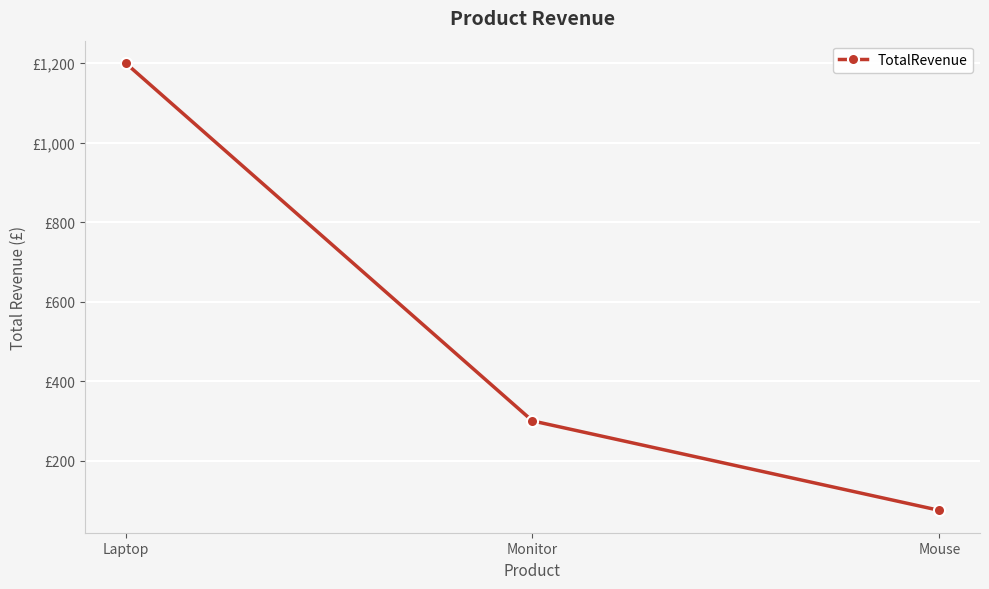

What is the change in value from Laptop to Mouse?

-1125